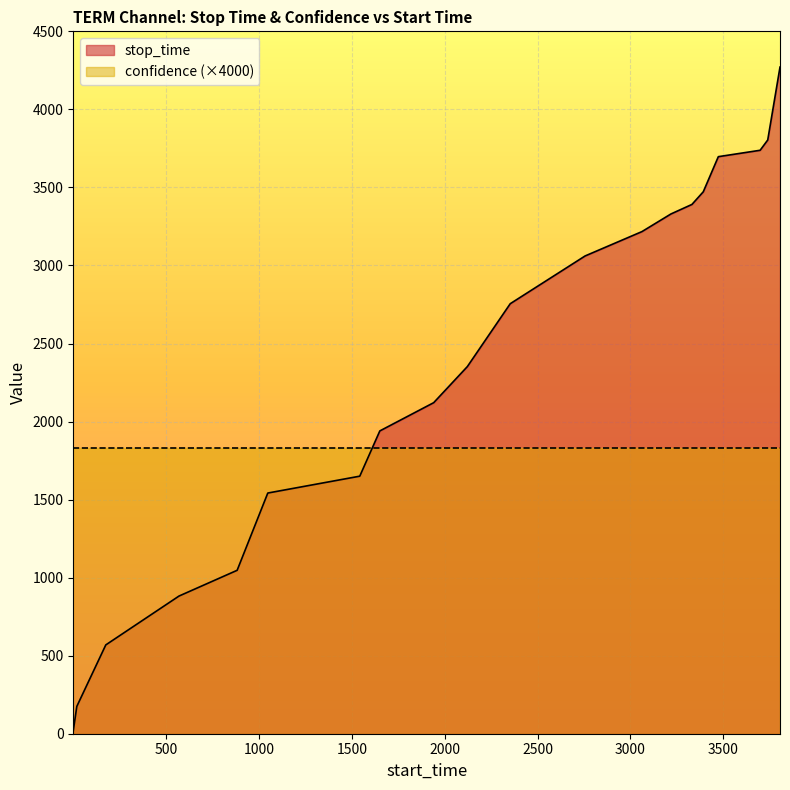

Between 3698 and 1, which is larger?

3698